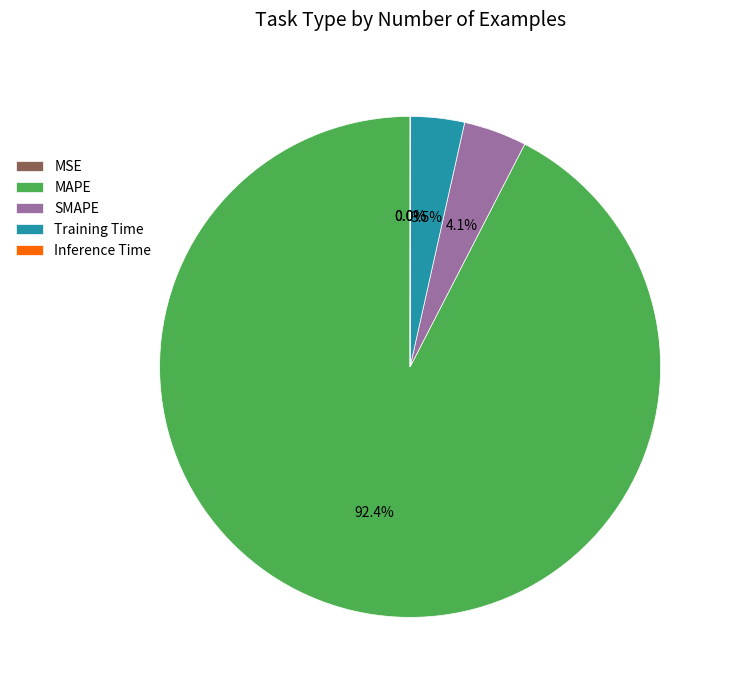

Is there a majority slice in this chart?

Yes